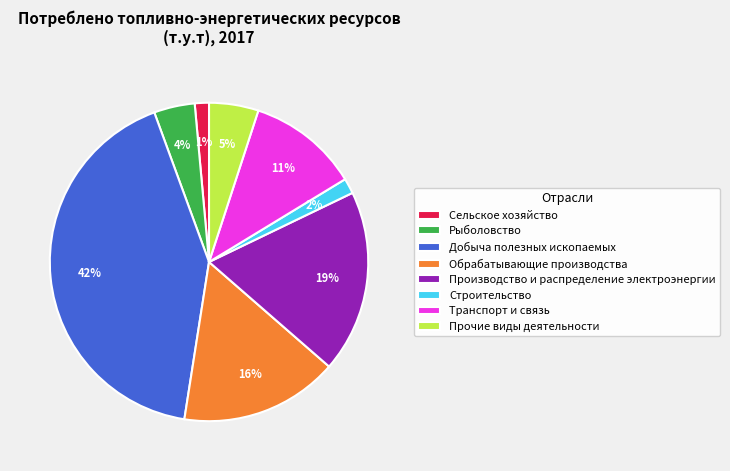

True or false: Сельское хозяйство accounts for 1% of the total.

True